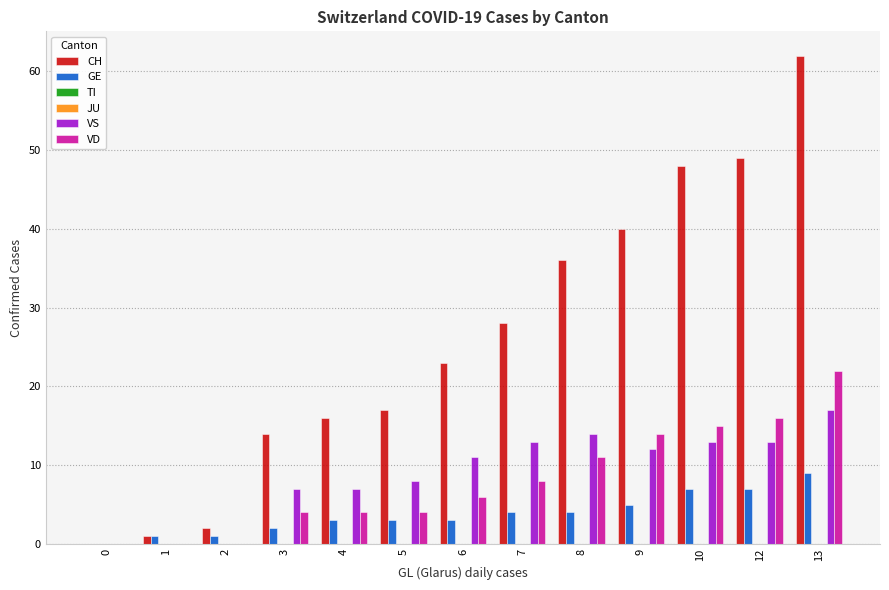

Between 5 and 6, which series saw the biggest shift?

CH